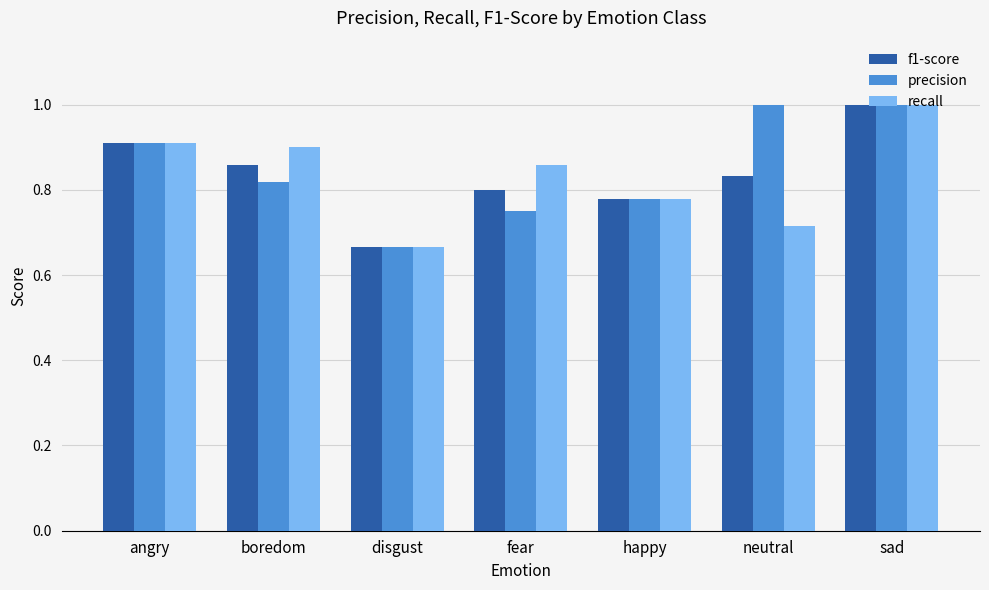

What is the difference between the maximum and minimum values in the recall series?

0.3